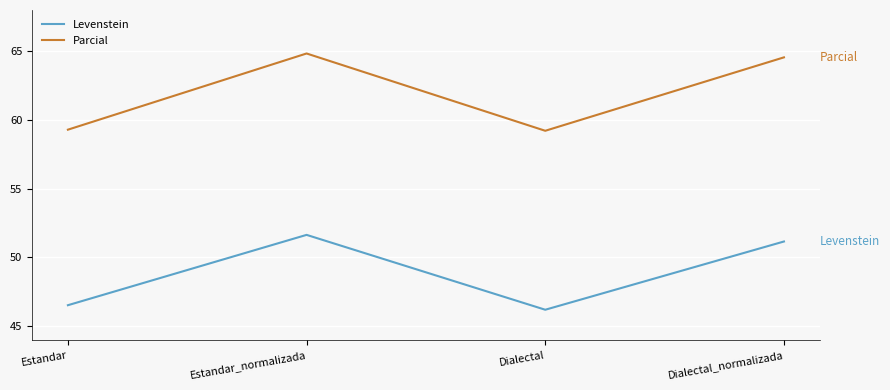

Between Estandar_normalizada and Dialectal, which series saw the biggest shift?

Parcial